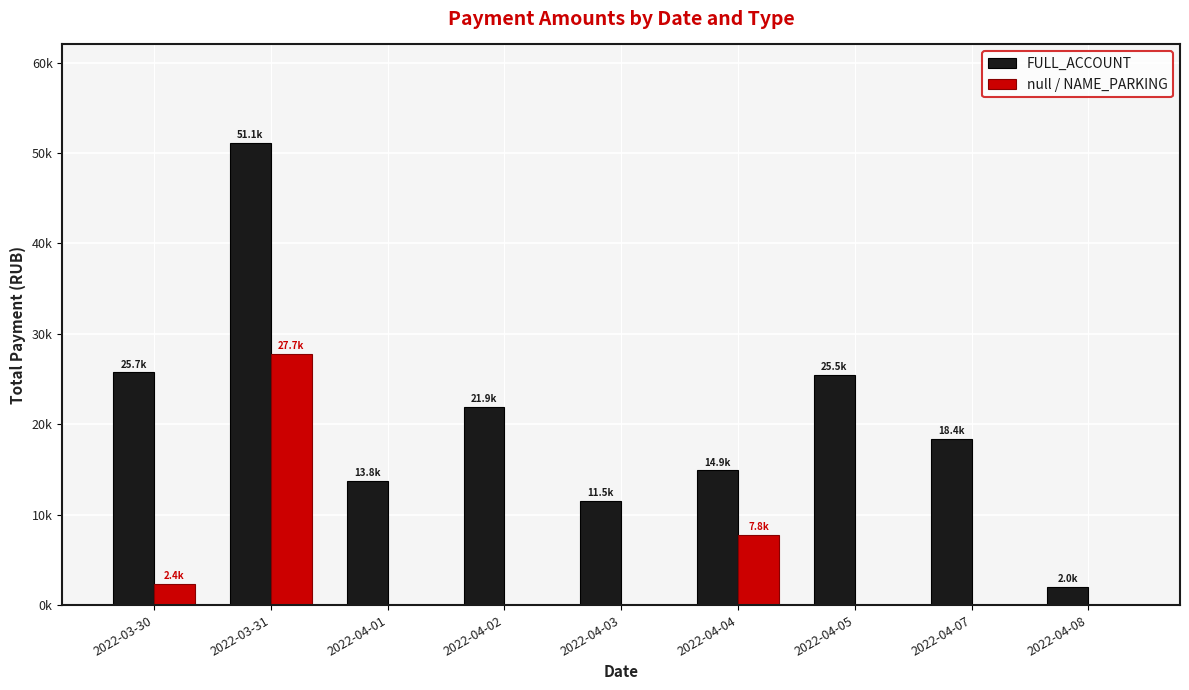

What is the highest value of the null / NAME_PARKING series?

27743.9